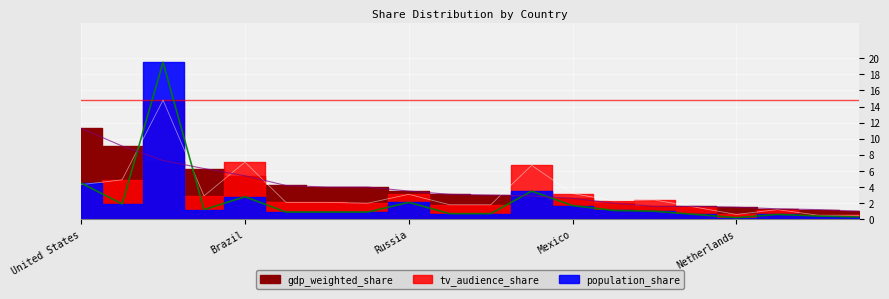

How many data points in tv_audience_share are above 2?

12